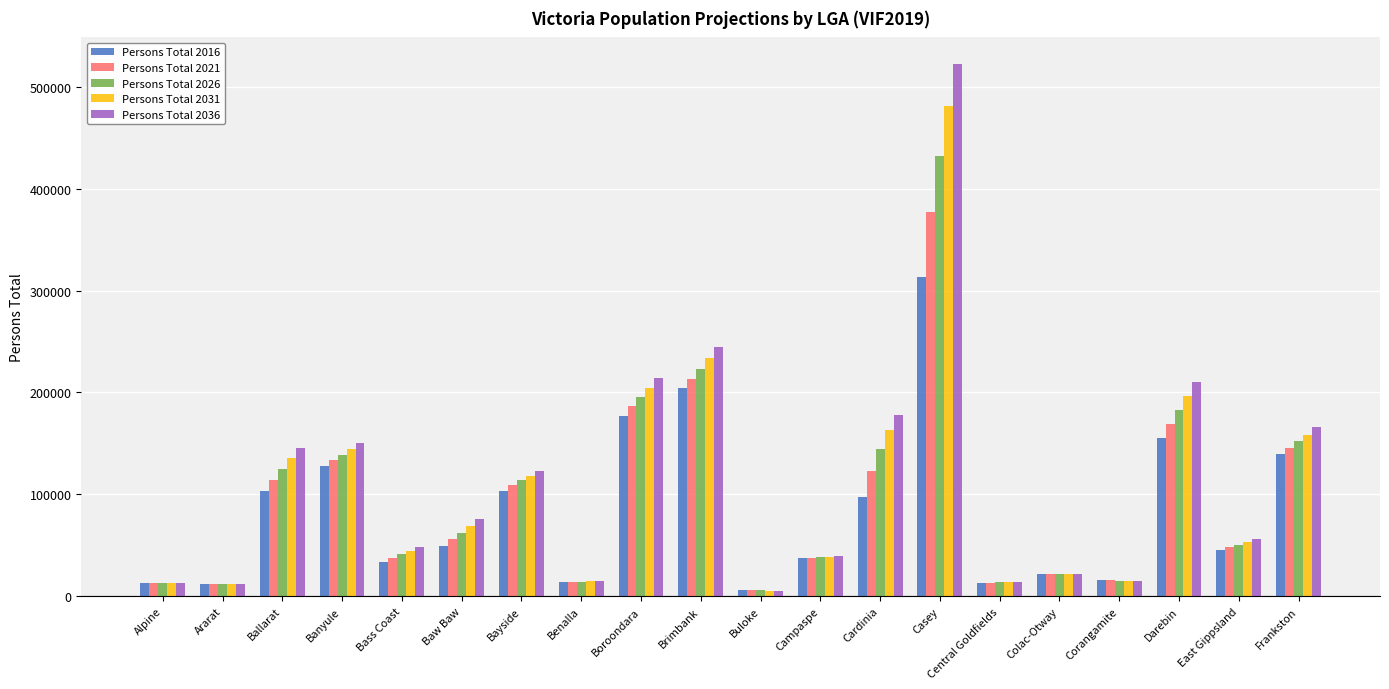

How many data points does each series have?

20